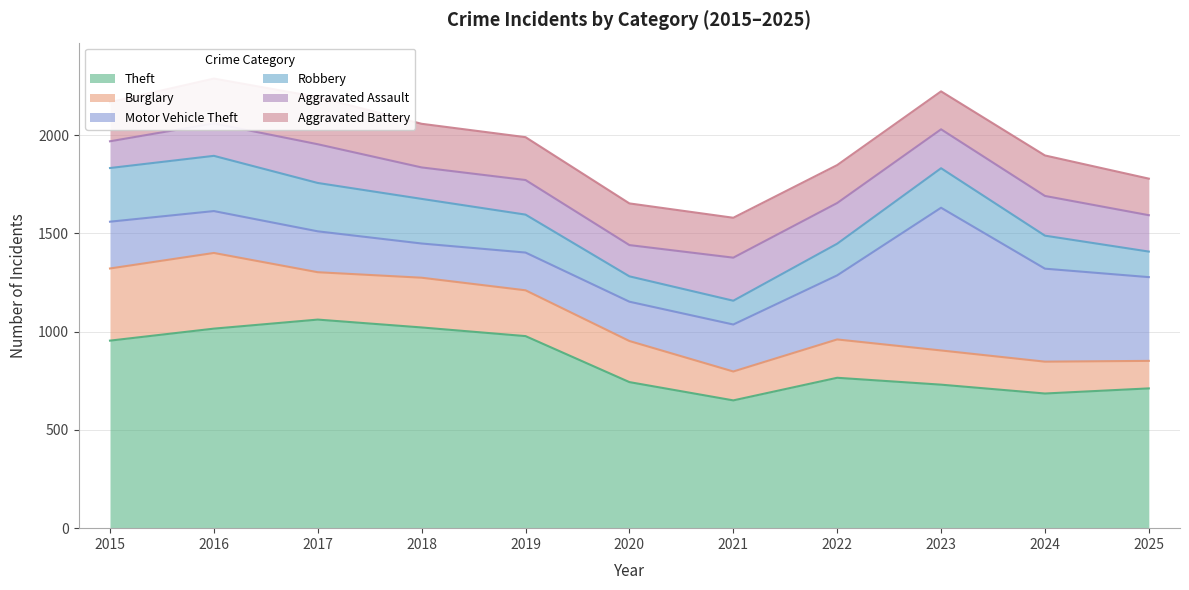

What is the lowest value of the Robbery series?

121